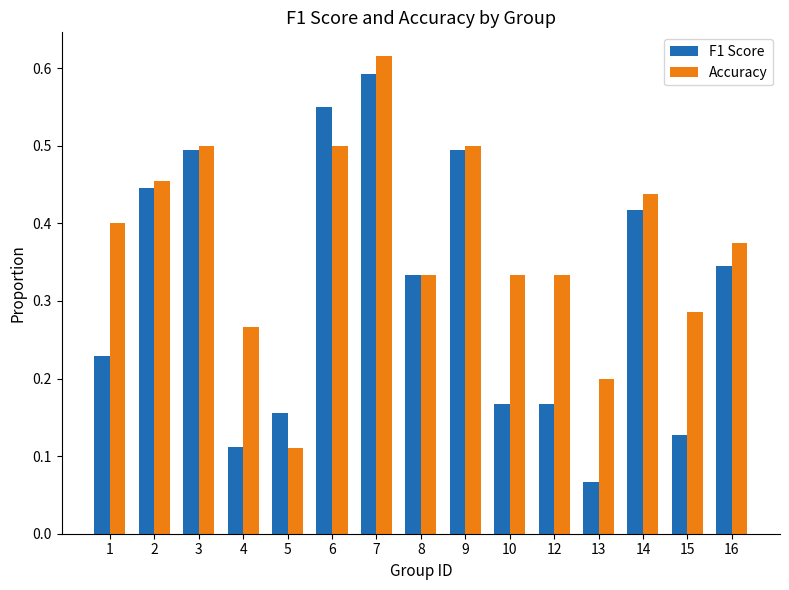

At which label does F1 Score reach its minimum?

13